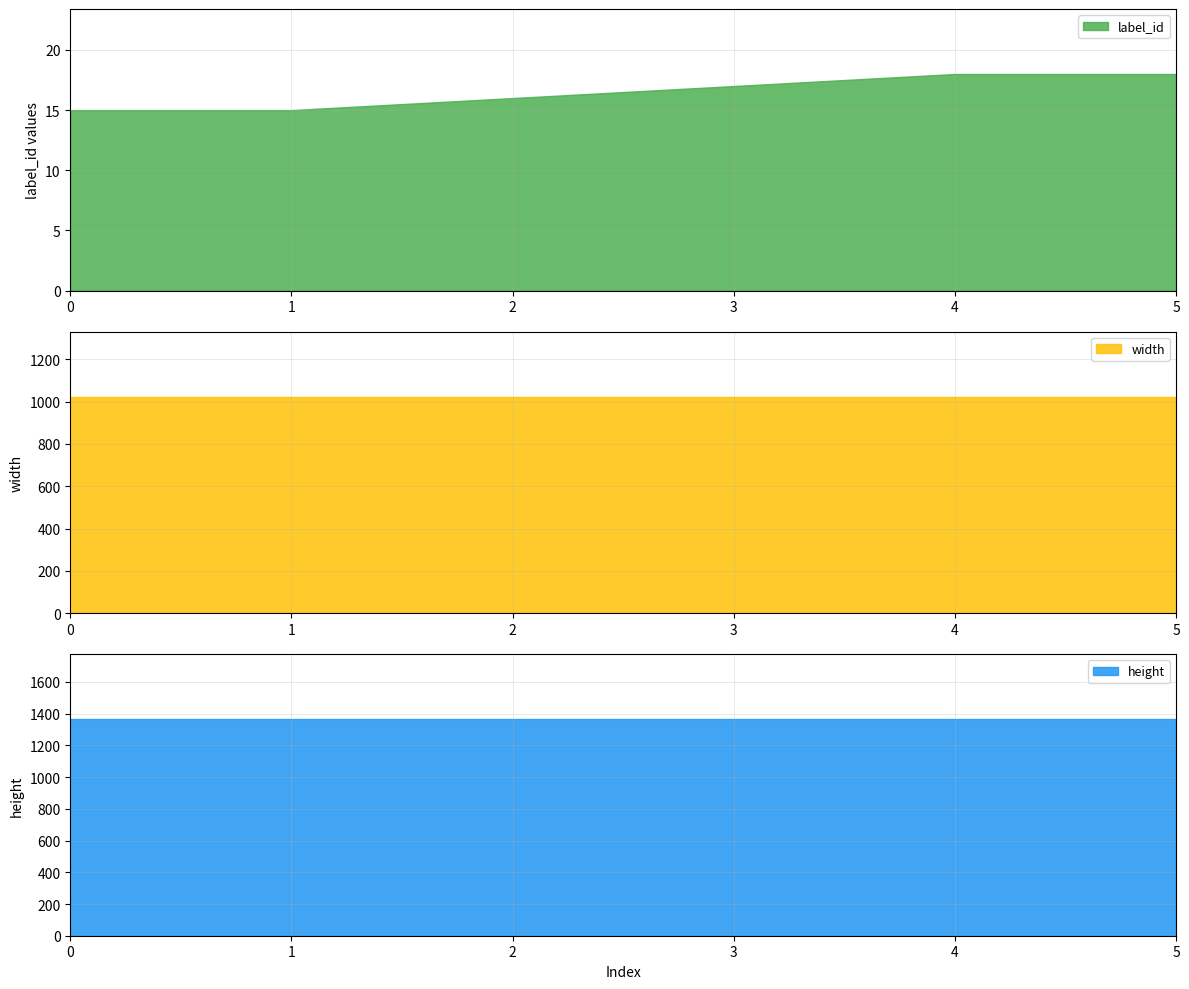

What is the minimum value for width?

1024